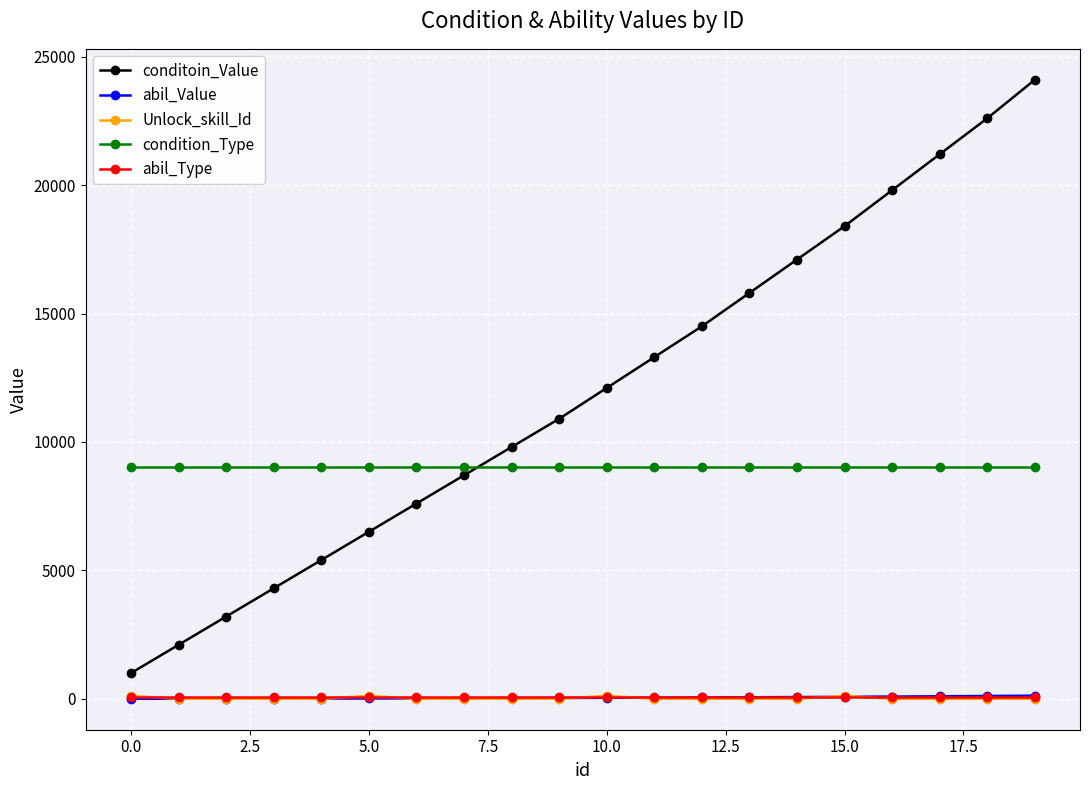

What is the sum of all Unlock_skill_Id values?

450.0